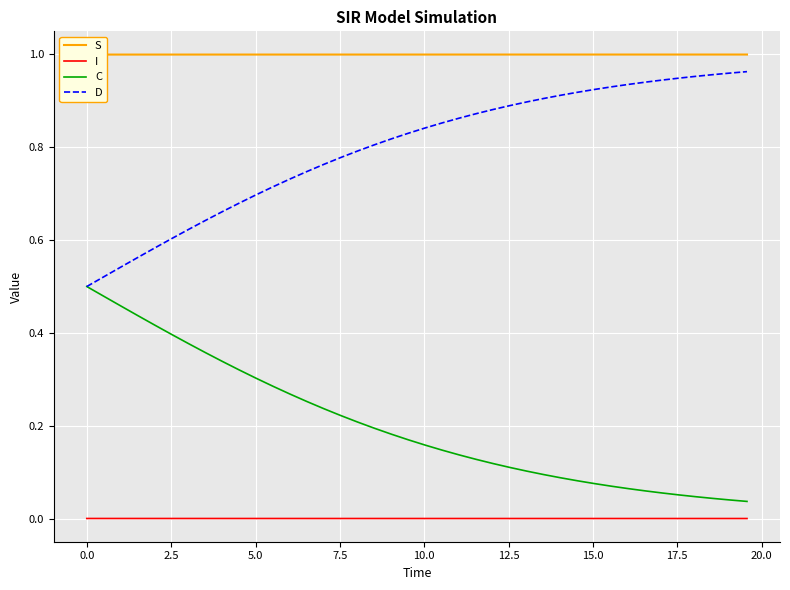

True or false: S and D intersect in this chart.

False